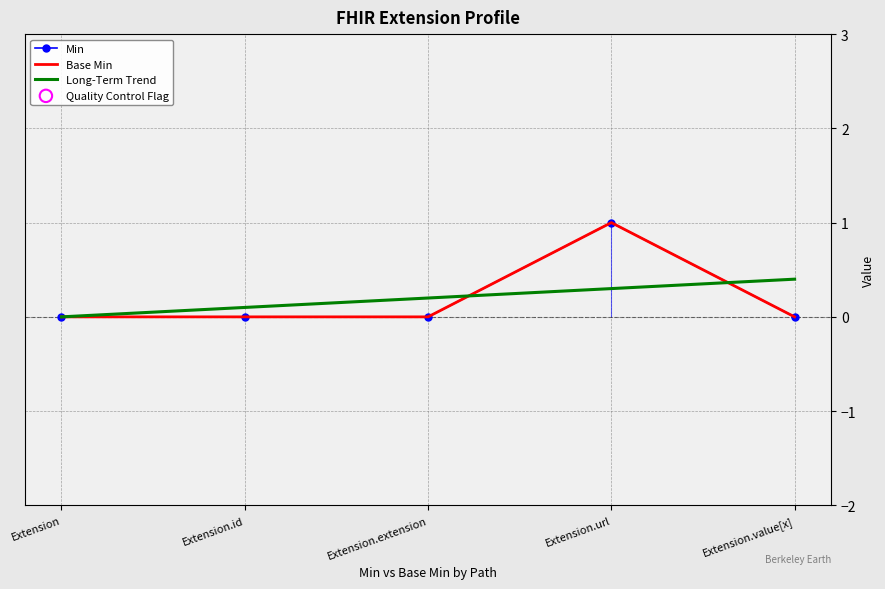

At how many categories does at least one series exceed 0?

5